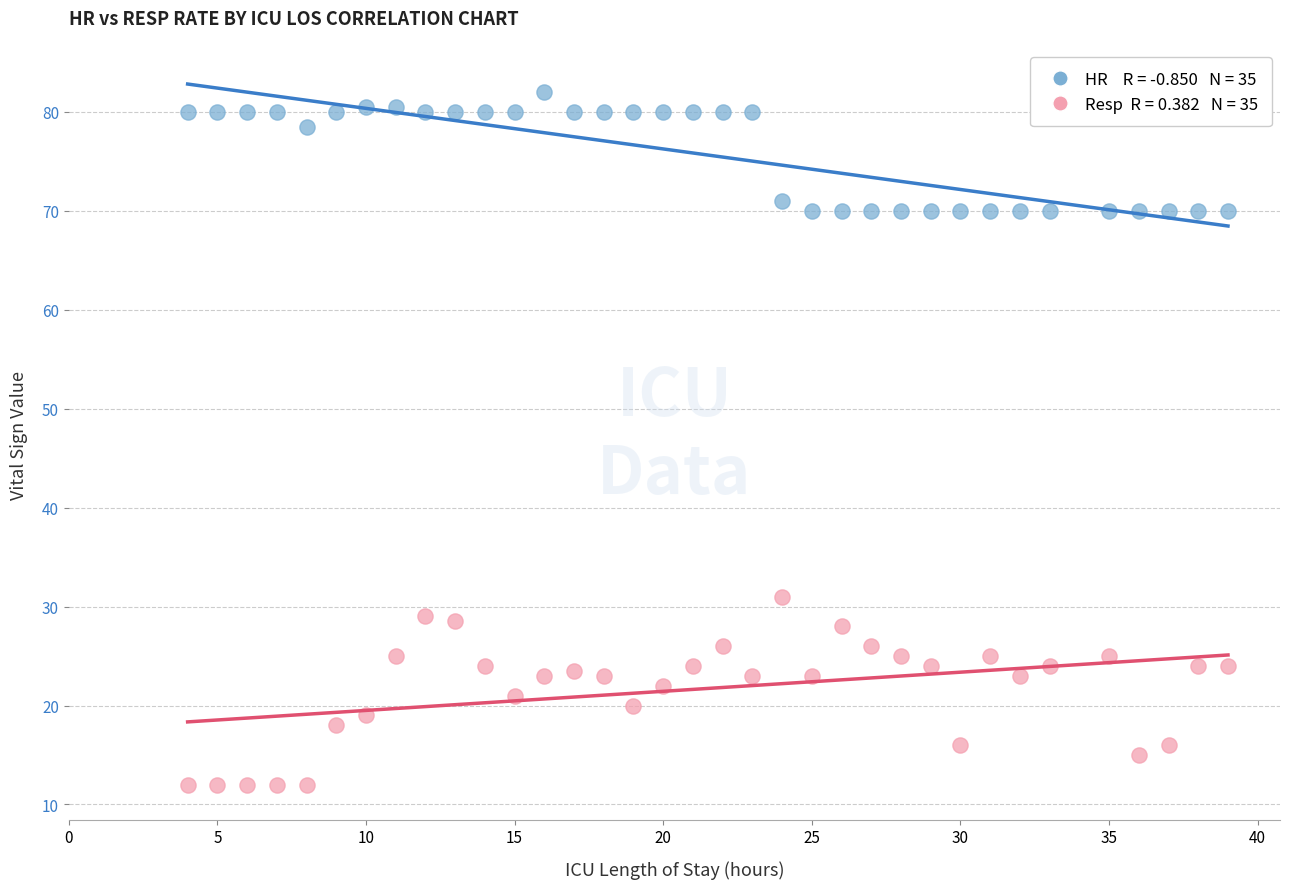

Across all series, what Y value is closest to 47?

31.0